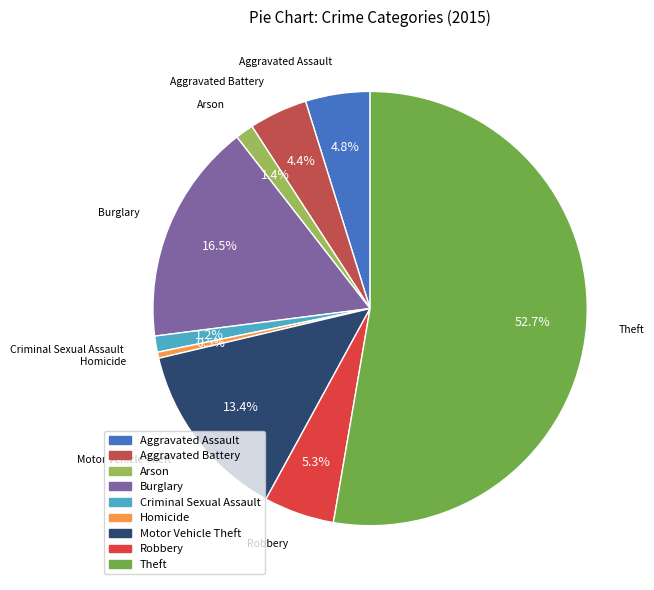

Approximately how many times larger is the value at Robbery compared to Motor Vehicle Theft?

0.4